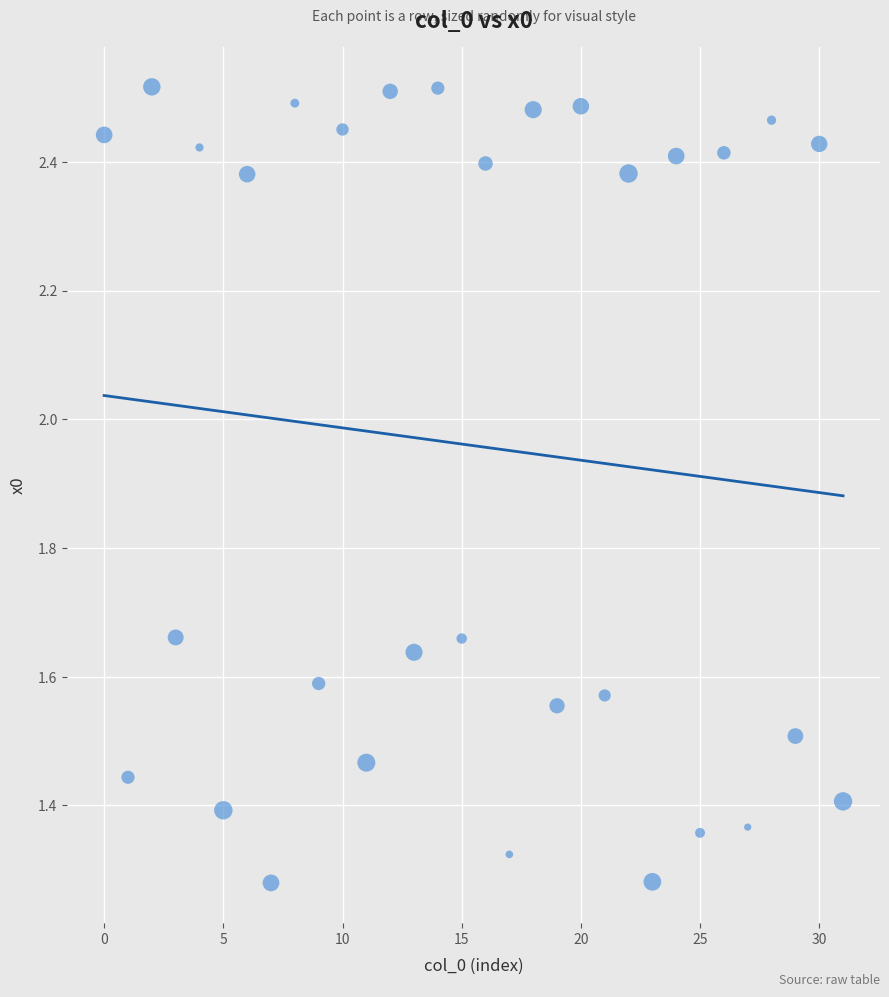

What is the range of Y values (max minus min)?

1.2